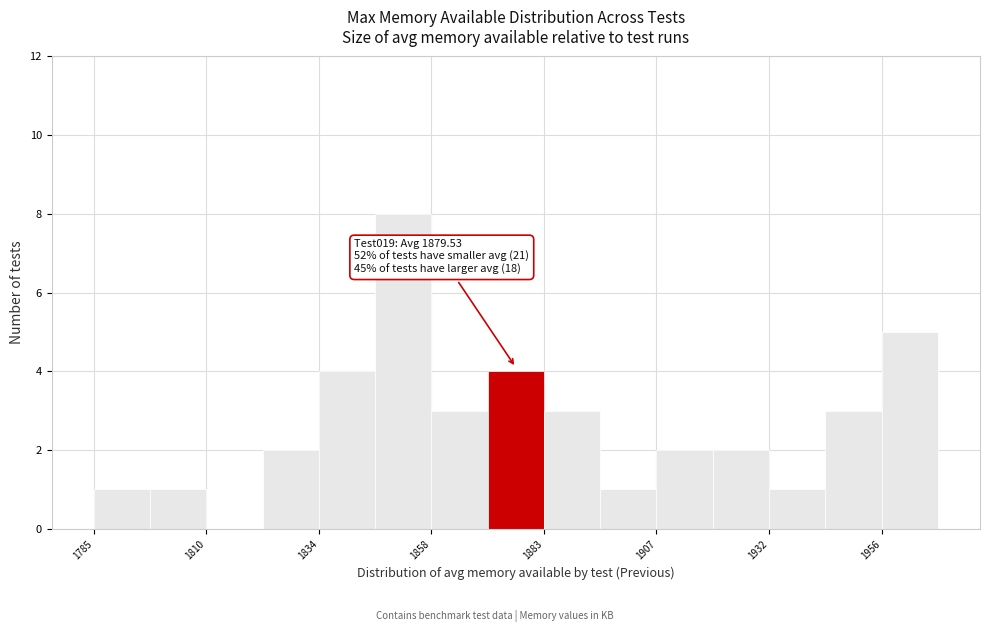

Around what value on the x-axis is the tallest bar? Give the approximate position of its centre, as read against the axis.

1855